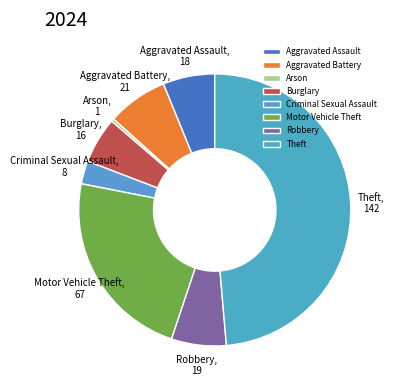

Count the number of slices in the pie.

8